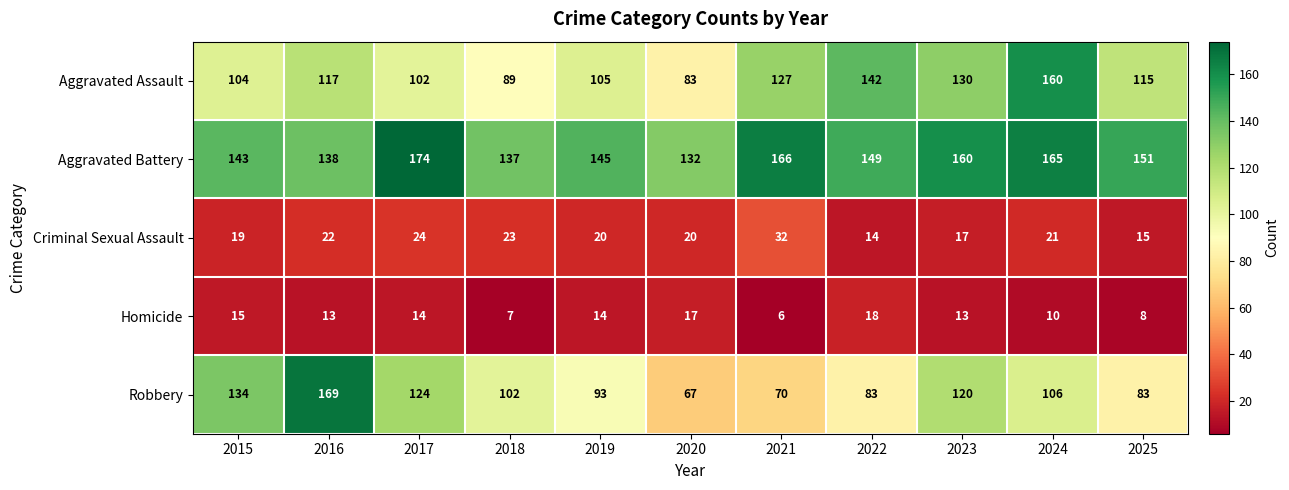

True or false: Aggravated Battery has a value of 174 at 2017.

True